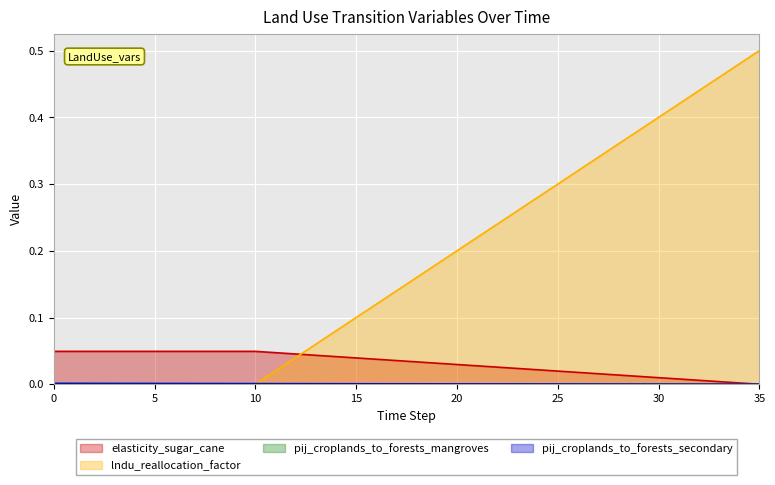

True or false: pij_croplands_to_forests_secondary and pij_croplands_to_forests_mangroves intersect in this chart.

False